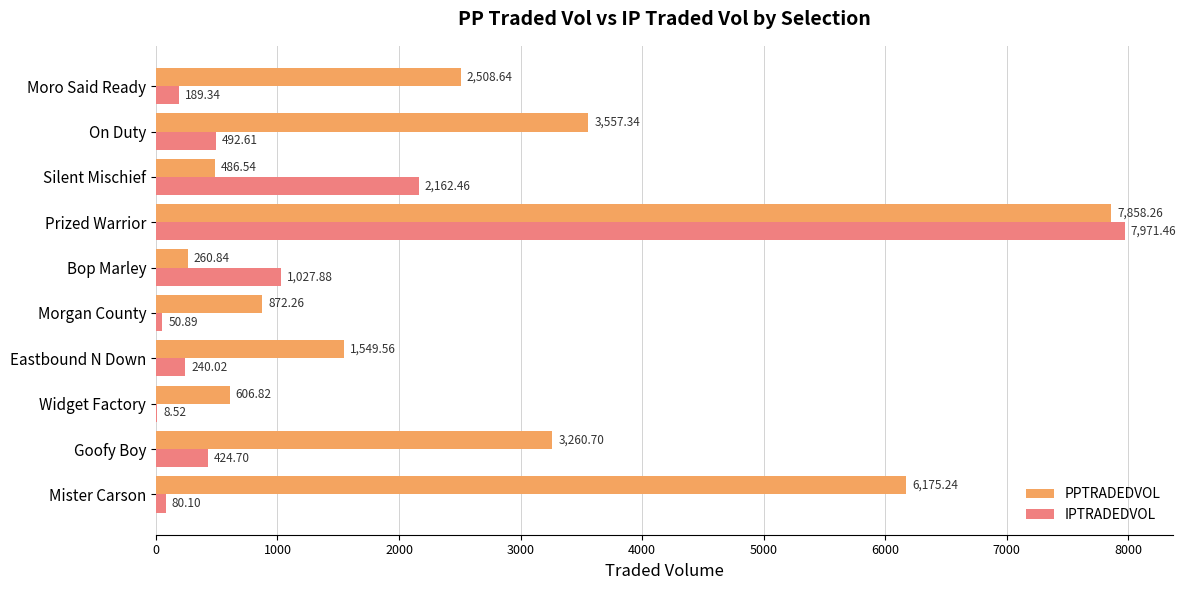

Which series changed the most between Goofy Boy and Bop Marley?

PPTRADEDVOL